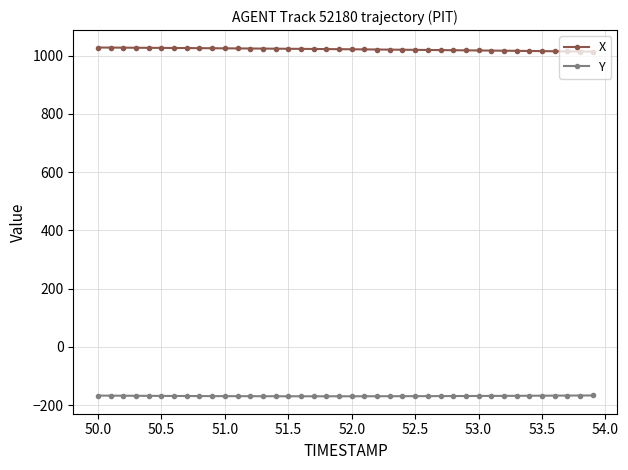

What are all the series names shown in the legend?

X, Y